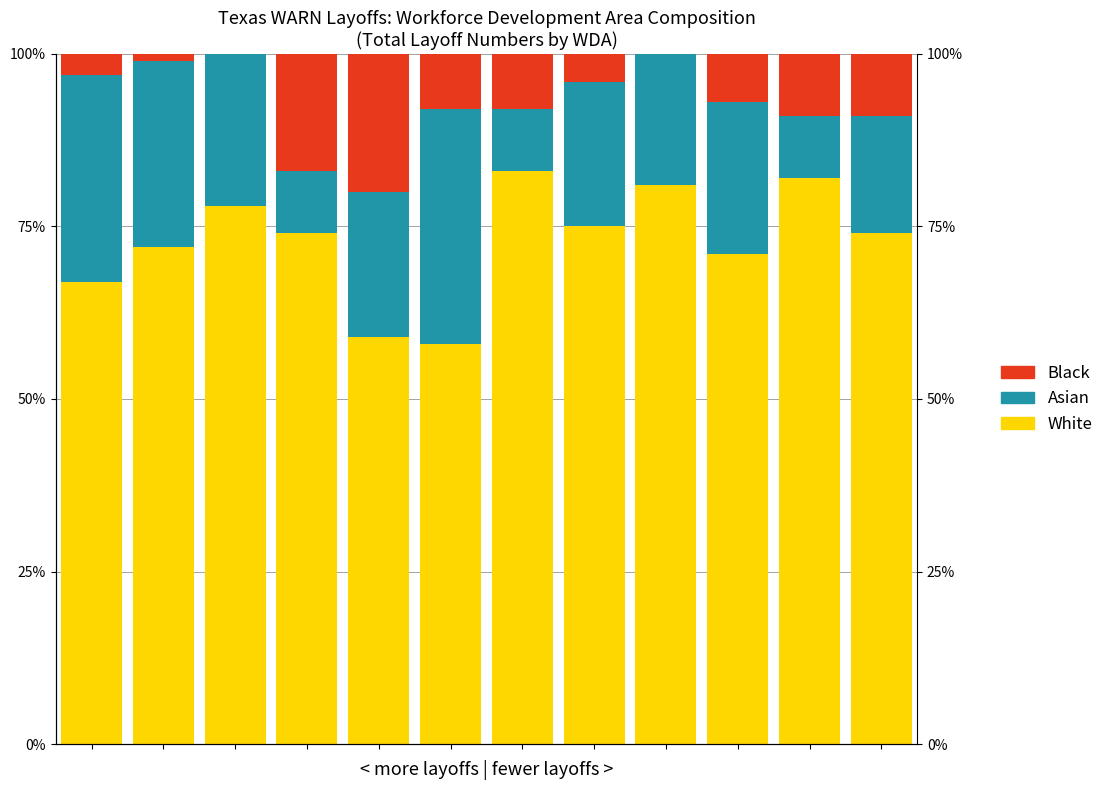

List the series in order of their overall mean, highest first.

White, Asian, Black